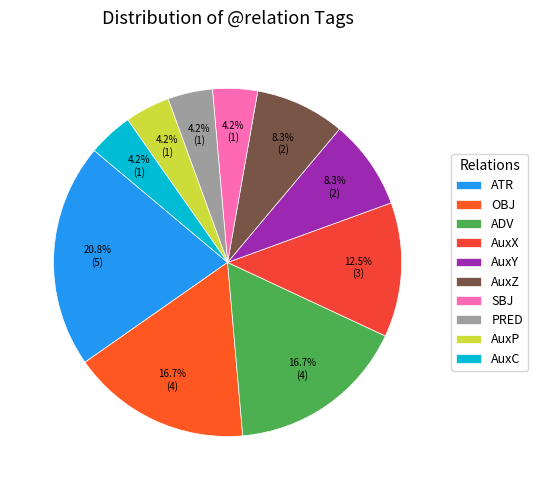

What percentage is the PRED slice, to the nearest percent?

4%